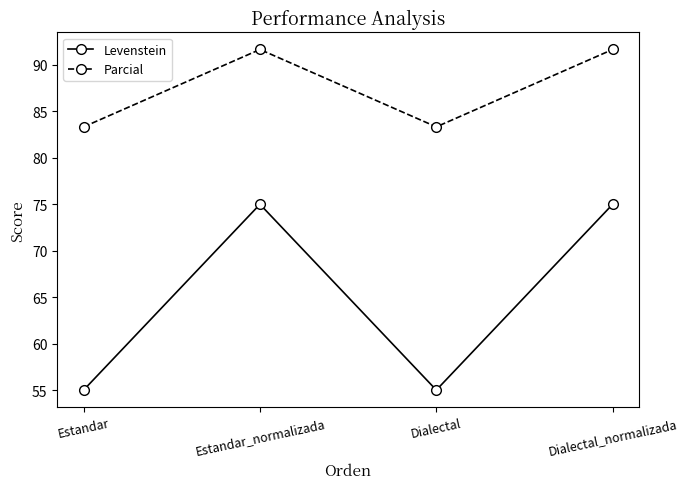

What is the sum of the Parcial values at Estandar_normalizada and Dialectal_normalizada?

183.3